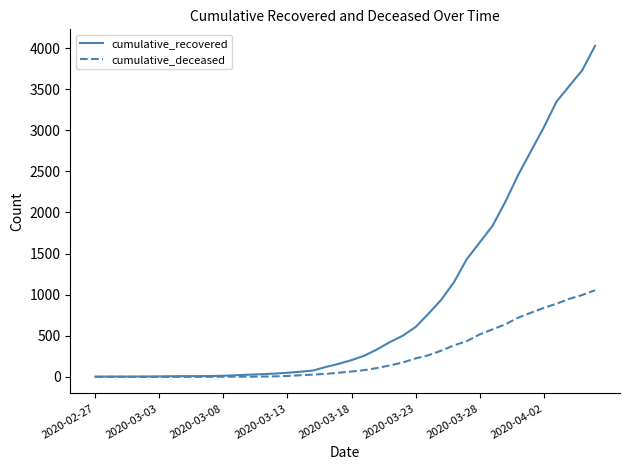

List the series in order of their peak value, highest first.

cumulative_recovered, cumulative_deceased